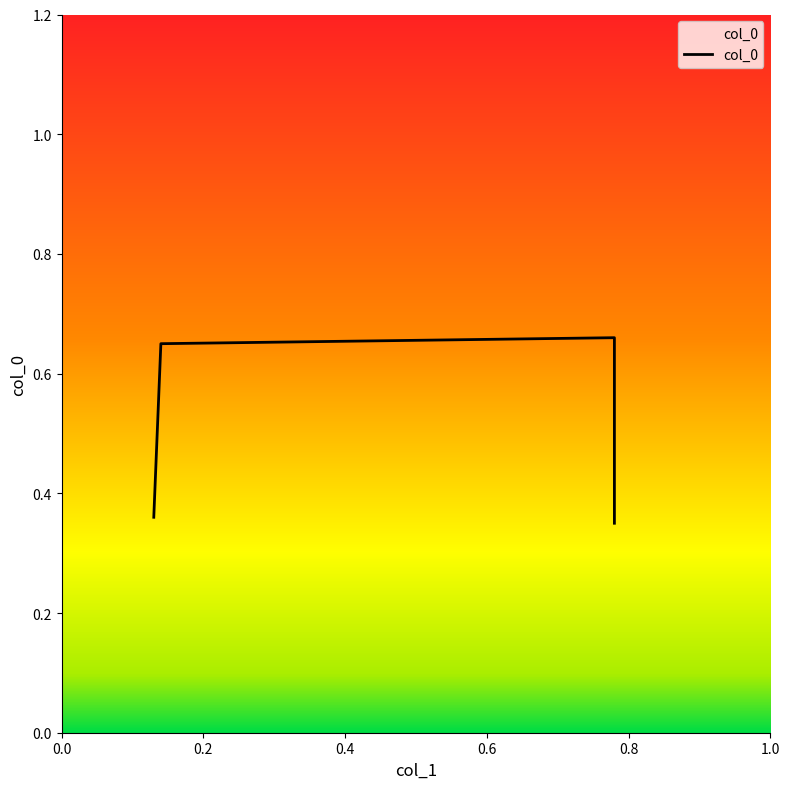

The value at 0.78 is 0.1. True or false?

False